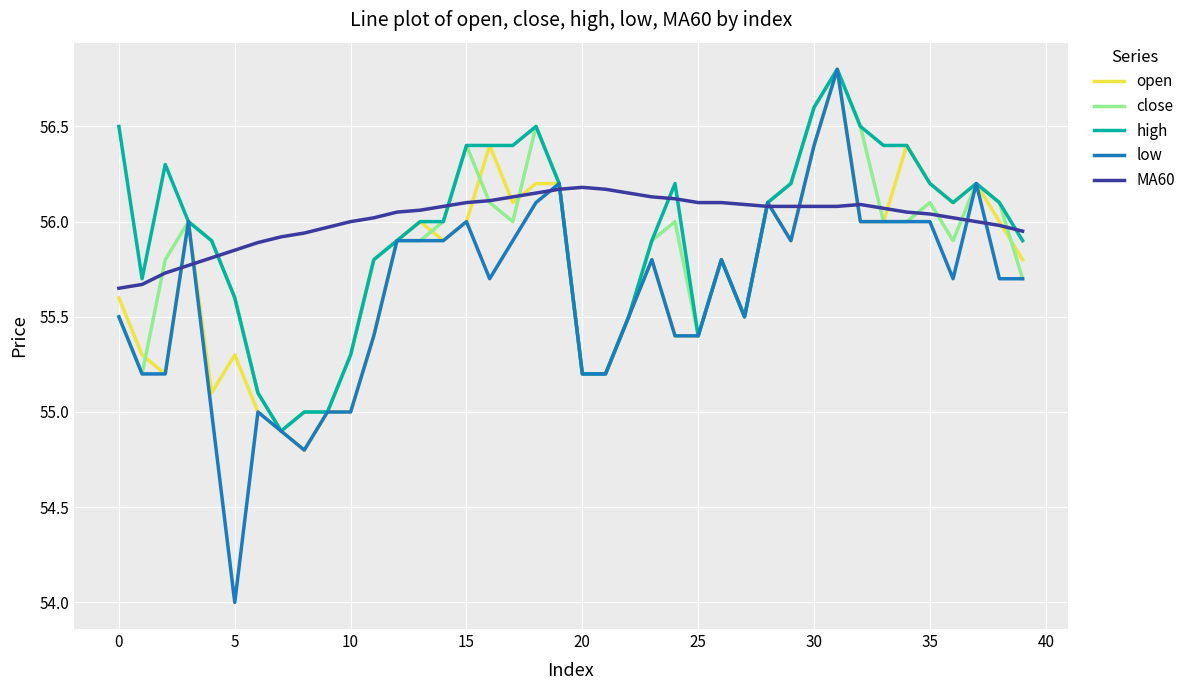

Does the chart have visible grid lines?

Yes